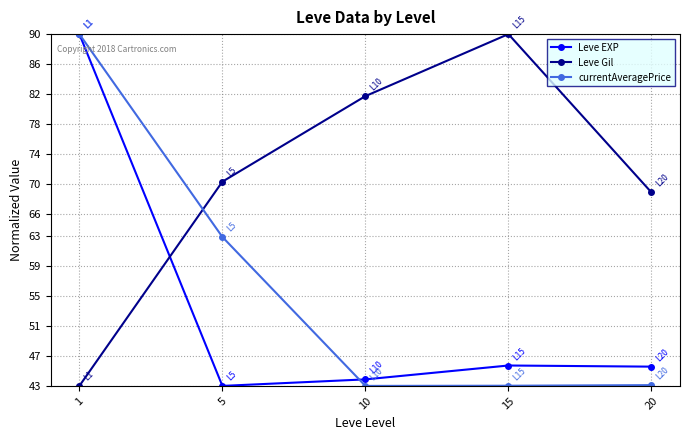

Where is the first local minimum for Leve EXP?

5